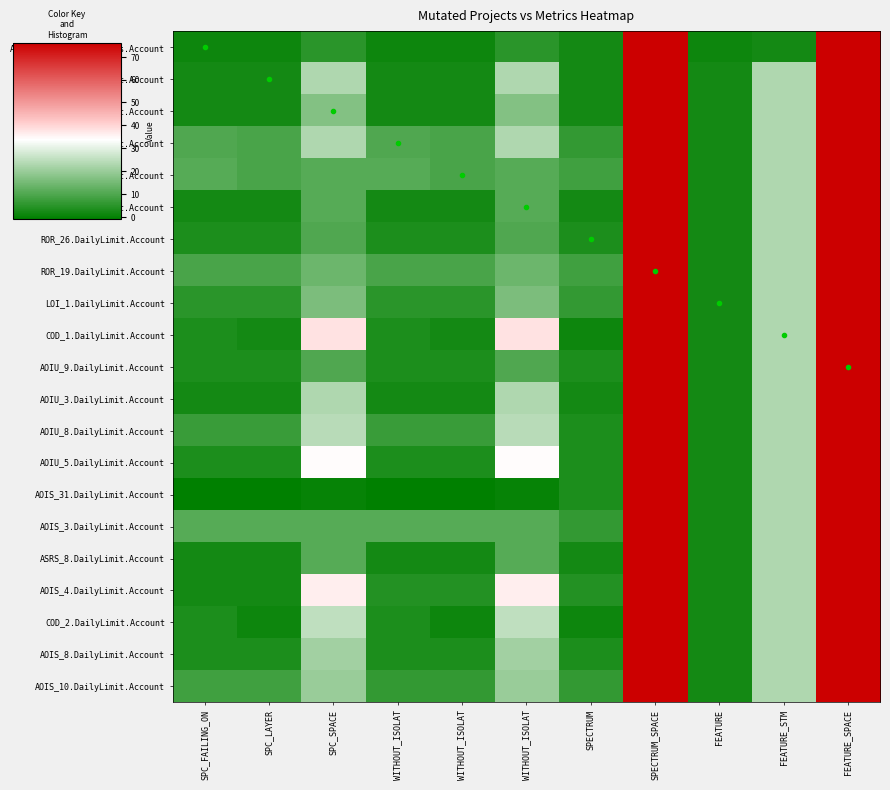

Reading left to right, list all the values displayed in this chart.

AOIU_1.CreditWorthiness.Account: SPC_FAILING_ON=1	SPC_LAYER=1	SPC_SPACE=5	WITHOUT_ISOLAT=1	WITHOUT_ISOLAT=1	WITHOUT_ISOLAT=5	SPECTRUM=2	SPECTRUM_SPACE=76	FEATURE=1	FEATURE_STM=2	FEATURE_SPACE=76
AOIU_4.DailyLimit.Account: SPC_FAILING_ON=2	SPC_LAYER=2	SPC_SPACE=23	WITHOUT_ISOLAT=2	WITHOUT_ISOLAT=2	WITHOUT_ISOLAT=23	SPECTRUM=2	SPECTRUM_SPACE=76	FEATURE=2	FEATURE_STM=23	FEATURE_SPACE=76
AOIU_10.DailyLimit.Account: SPC_FAILING_ON=2	SPC_LAYER=2	SPC_SPACE=17	WITHOUT_ISOLAT=2	WITHOUT_ISOLAT=2	WITHOUT_ISOLAT=17	SPECTRUM=2	SPECTRUM_SPACE=76	FEATURE=2	FEATURE_STM=23	FEATURE_SPACE=76
AOIU_2.DailyLimit.Account: SPC_FAILING_ON=10	SPC_LAYER=9	SPC_SPACE=23	WITHOUT_ISOLAT=10	WITHOUT_ISOLAT=9	WITHOUT_ISOLAT=23	SPECTRUM=6	SPECTRUM_SPACE=76	FEATURE=2	FEATURE_STM=23	FEATURE_SPACE=76
AOIU_7.DailyLimit.Account: SPC_FAILING_ON=11	SPC_LAYER=9	SPC_SPACE=11	WITHOUT_ISOLAT=11	WITHOUT_ISOLAT=9	WITHOUT_ISOLAT=11	SPECTRUM=8	SPECTRUM_SPACE=76	FEATURE=2	FEATURE_STM=23	FEATURE_SPACE=76
AOIS_7.DailyLimit.Account: SPC_FAILING_ON=2	SPC_LAYER=2	SPC_SPACE=11	WITHOUT_ISOLAT=2	WITHOUT_ISOLAT=2	WITHOUT_ISOLAT=11	SPECTRUM=2	SPECTRUM_SPACE=76	FEATURE=2	FEATURE_STM=23	FEATURE_SPACE=76
ROR_26.DailyLimit.Account: SPC_FAILING_ON=3	SPC_LAYER=3	SPC_SPACE=10	WITHOUT_ISOLAT=3	WITHOUT_ISOLAT=3	WITHOUT_ISOLAT=10	SPECTRUM=3	SPECTRUM_SPACE=76	FEATURE=2	FEATURE_STM=23	FEATURE_SPACE=76
ROR_19.DailyLimit.Account: SPC_FAILING_ON=9	SPC_LAYER=9	SPC_SPACE=14	WITHOUT_ISOLAT=9	WITHOUT_ISOLAT=9	WITHOUT_ISOLAT=14	SPECTRUM=8	SPECTRUM_SPACE=76	FEATURE=2	FEATURE_STM=23	FEATURE_SPACE=76
LOI_1.DailyLimit.Account: SPC_FAILING_ON=5	SPC_LAYER=5	SPC_SPACE=16	WITHOUT_ISOLAT=5	WITHOUT_ISOLAT=5	WITHOUT_ISOLAT=16	SPECTRUM=6	SPECTRUM_SPACE=76	FEATURE=2	FEATURE_STM=23	FEATURE_SPACE=76
COD_1.DailyLimit.Account: SPC_FAILING_ON=3	SPC_LAYER=2	SPC_SPACE=38	WITHOUT_ISOLAT=3	WITHOUT_ISOLAT=2	WITHOUT_ISOLAT=38	SPECTRUM=1	SPECTRUM_SPACE=76	FEATURE=2	FEATURE_STM=23	FEATURE_SPACE=76
AOIU_9.DailyLimit.Account: SPC_FAILING_ON=3	SPC_LAYER=3	SPC_SPACE=10	WITHOUT_ISOLAT=3	WITHOUT_ISOLAT=3	WITHOUT_ISOLAT=10	SPECTRUM=3	SPECTRUM_SPACE=76	FEATURE=2	FEATURE_STM=23	FEATURE_SPACE=76
AOIU_3.DailyLimit.Account: SPC_FAILING_ON=2	SPC_LAYER=2	SPC_SPACE=23	WITHOUT_ISOLAT=2	WITHOUT_ISOLAT=2	WITHOUT_ISOLAT=23	SPECTRUM=2	SPECTRUM_SPACE=76	FEATURE=2	FEATURE_STM=23	FEATURE_SPACE=76
AOIU_8.DailyLimit.Account: SPC_FAILING_ON=7	SPC_LAYER=7	SPC_SPACE=24	WITHOUT_ISOLAT=7	WITHOUT_ISOLAT=7	WITHOUT_ISOLAT=24	SPECTRUM=3	SPECTRUM_SPACE=76	FEATURE=2	FEATURE_STM=23	FEATURE_SPACE=76
AOIU_5.DailyLimit.Account: SPC_FAILING_ON=3	SPC_LAYER=3	SPC_SPACE=34	WITHOUT_ISOLAT=3	WITHOUT_ISOLAT=3	WITHOUT_ISOLAT=34	SPECTRUM=3	SPECTRUM_SPACE=76	FEATURE=2	FEATURE_STM=23	FEATURE_SPACE=76
AOIS_31.DailyLimit.Account: SPC_FAILING_ON=-1	SPC_LAYER=-1	SPC_SPACE=0	WITHOUT_ISOLAT=-1	WITHOUT_ISOLAT=-1	WITHOUT_ISOLAT=0	SPECTRUM=3	SPECTRUM_SPACE=76	FEATURE=2	FEATURE_STM=23	FEATURE_SPACE=76
AOIS_3.DailyLimit.Account: SPC_FAILING_ON=11	SPC_LAYER=11	SPC_SPACE=11	WITHOUT_ISOLAT=11	WITHOUT_ISOLAT=11	WITHOUT_ISOLAT=11	SPECTRUM=6	SPECTRUM_SPACE=76	FEATURE=2	FEATURE_STM=23	FEATURE_SPACE=76
ASRS_8.DailyLimit.Account: SPC_FAILING_ON=2	SPC_LAYER=2	SPC_SPACE=11	WITHOUT_ISOLAT=2	WITHOUT_ISOLAT=2	WITHOUT_ISOLAT=11	SPECTRUM=2	SPECTRUM_SPACE=76	FEATURE=2	FEATURE_STM=23	FEATURE_SPACE=76
AOIS_4.DailyLimit.Account: SPC_FAILING_ON=2	SPC_LAYER=2	SPC_SPACE=36	WITHOUT_ISOLAT=4	WITHOUT_ISOLAT=4	WITHOUT_ISOLAT=36	SPECTRUM=4	SPECTRUM_SPACE=76	FEATURE=2	FEATURE_STM=23	FEATURE_SPACE=76
COD_2.DailyLimit.Account: SPC_FAILING_ON=3	SPC_LAYER=1	SPC_SPACE=25	WITHOUT_ISOLAT=3	WITHOUT_ISOLAT=1	WITHOUT_ISOLAT=25	SPECTRUM=1	SPECTRUM_SPACE=76	FEATURE=2	FEATURE_STM=23	FEATURE_SPACE=76
AOIS_8.DailyLimit.Account: SPC_FAILING_ON=3	SPC_LAYER=3	SPC_SPACE=21	WITHOUT_ISOLAT=3	WITHOUT_ISOLAT=3	WITHOUT_ISOLAT=21	SPECTRUM=3	SPECTRUM_SPACE=76	FEATURE=2	FEATURE_STM=23	FEATURE_SPACE=76
AOIS_10.DailyLimit.Account: SPC_FAILING_ON=8	SPC_LAYER=8	SPC_SPACE=20	WITHOUT_ISOLAT=6	WITHOUT_ISOLAT=6	WITHOUT_ISOLAT=20	SPECTRUM=6	SPECTRUM_SPACE=76	FEATURE=2	FEATURE_STM=23	FEATURE_SPACE=76